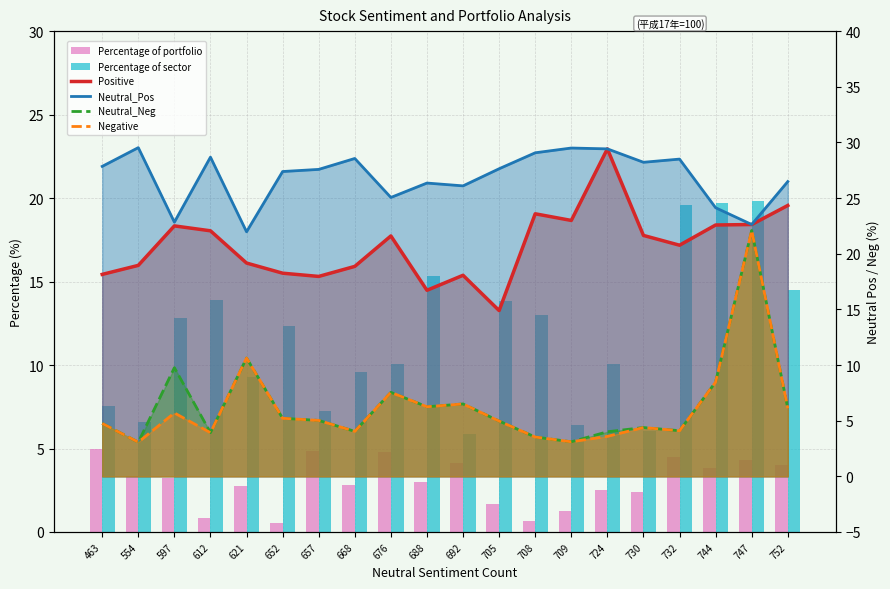

What is the average value of the Negative series?

6.1